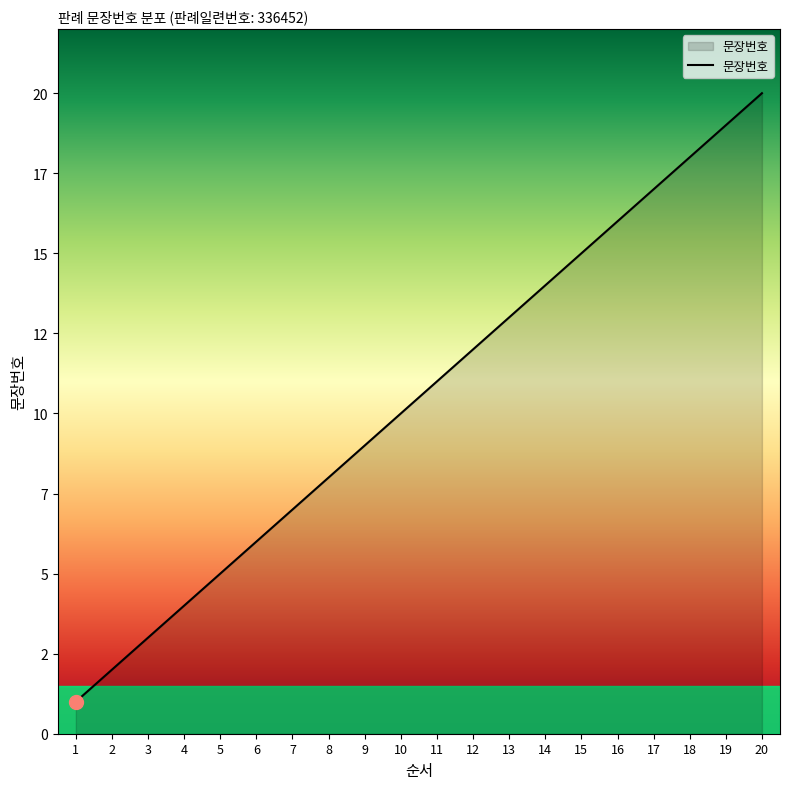

Does the chart display data point markers on the line(s)?

No